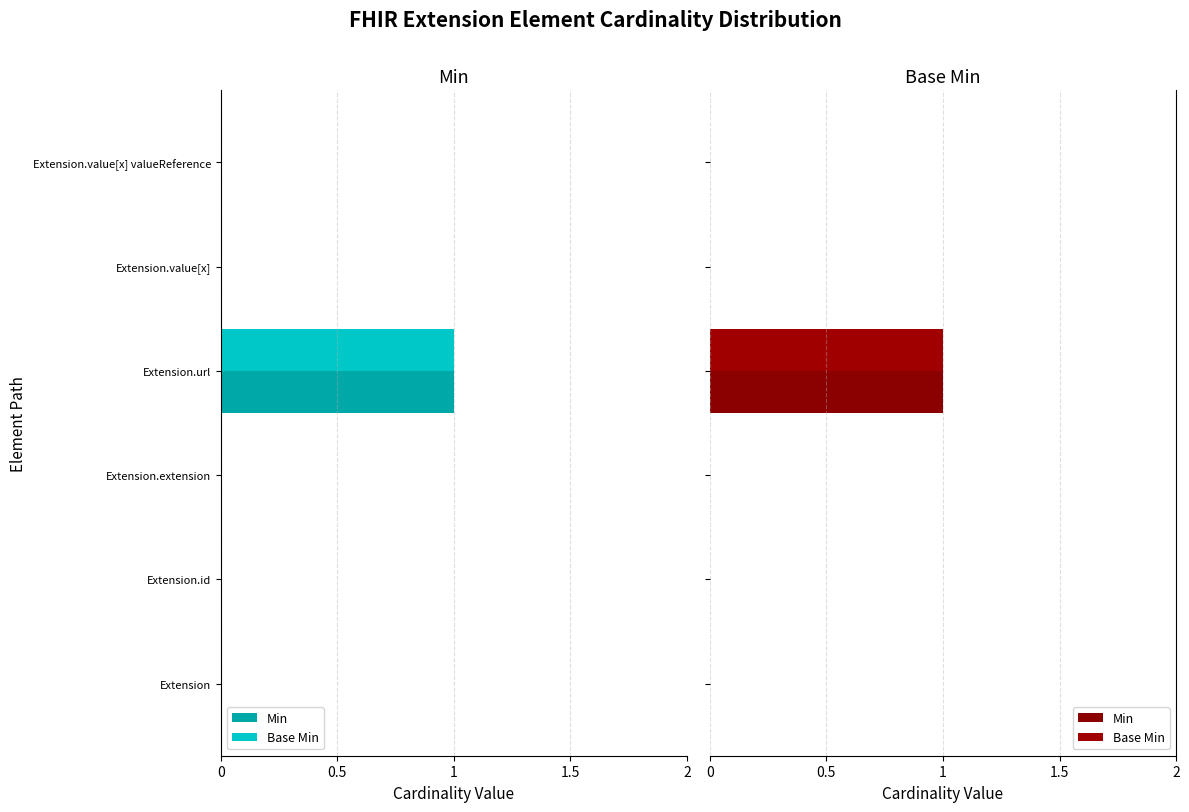

Is it true that Base Min equals 0 at Extension.value[x] valueReference?

True